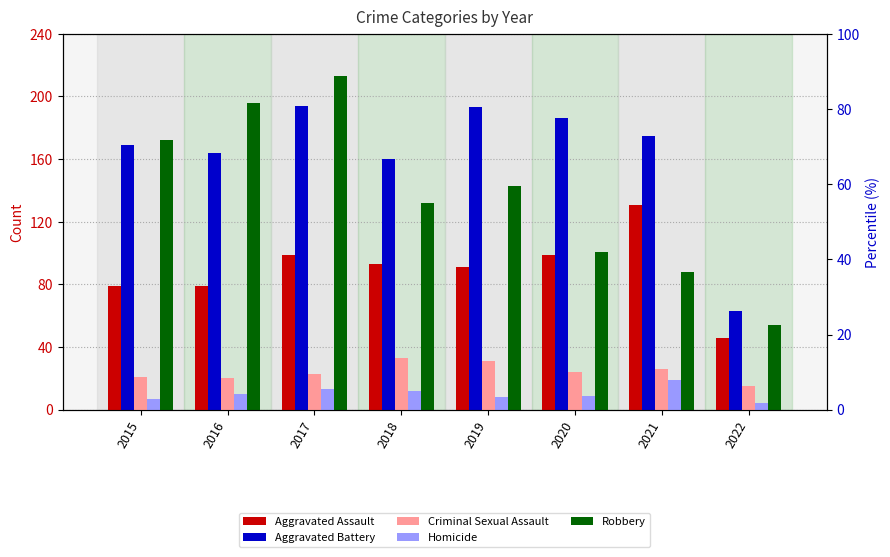

At which label does Criminal Sexual Assault first exceed 24?

2018